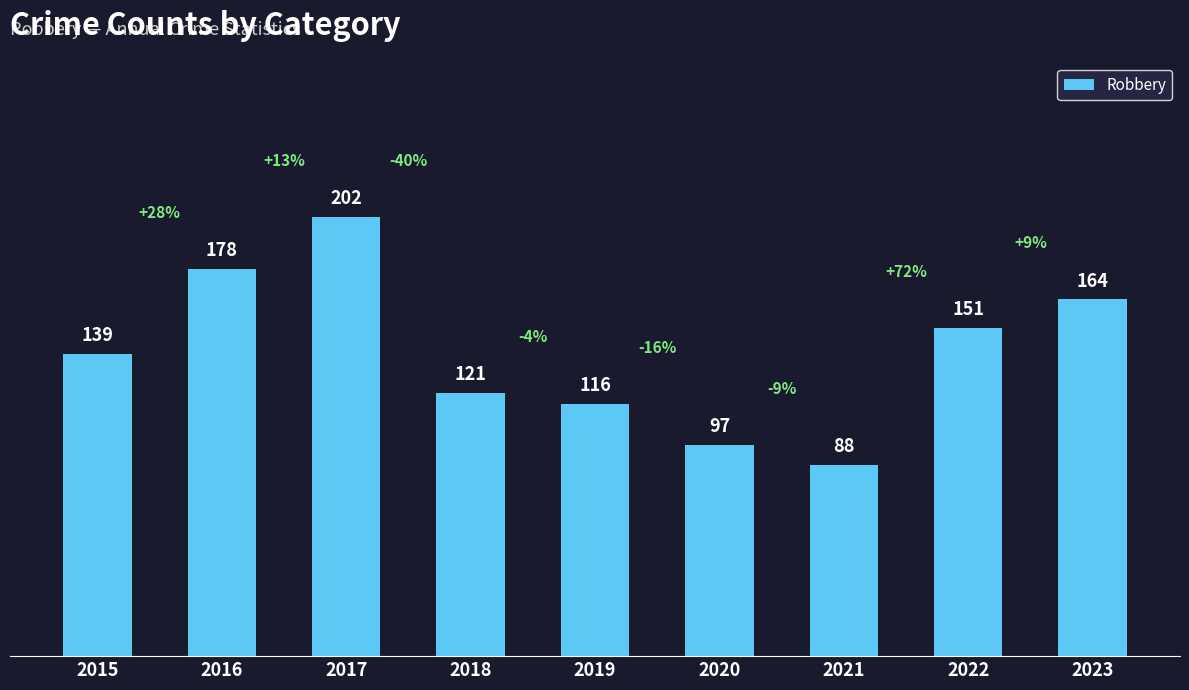

The chart shows a value of 163 at 2020. True or false?

False